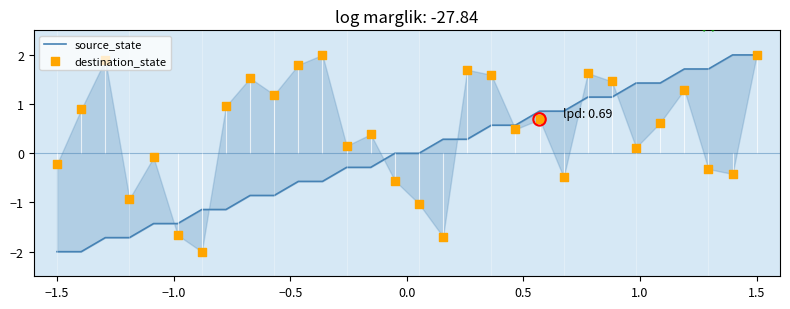

At which category is the sum across all series the highest?

1.5